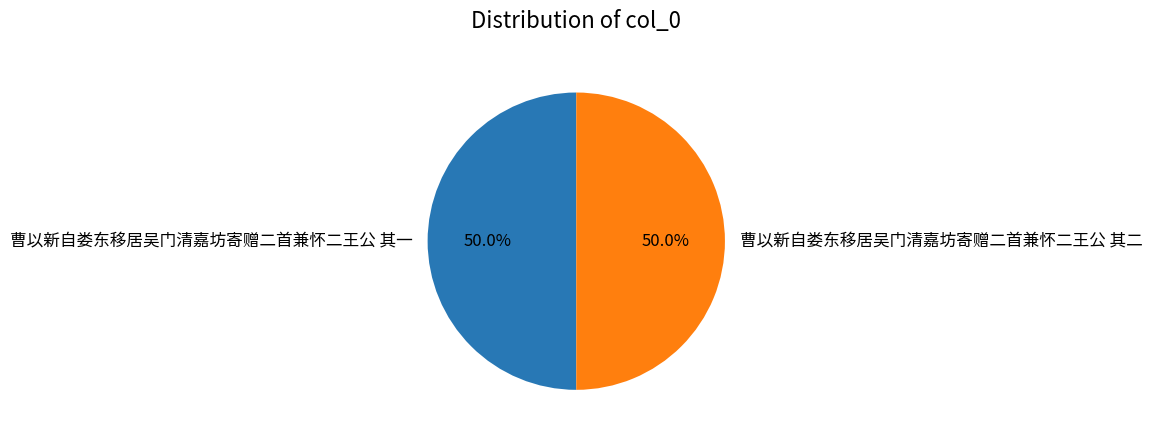

Approximately how many times larger is the value at 曹以新自娄东移居吴门清嘉坊寄赠二首兼怀二王公 其一 compared to 曹以新自娄东移居吴门清嘉坊寄赠二首兼怀二王公 其二?

1.0